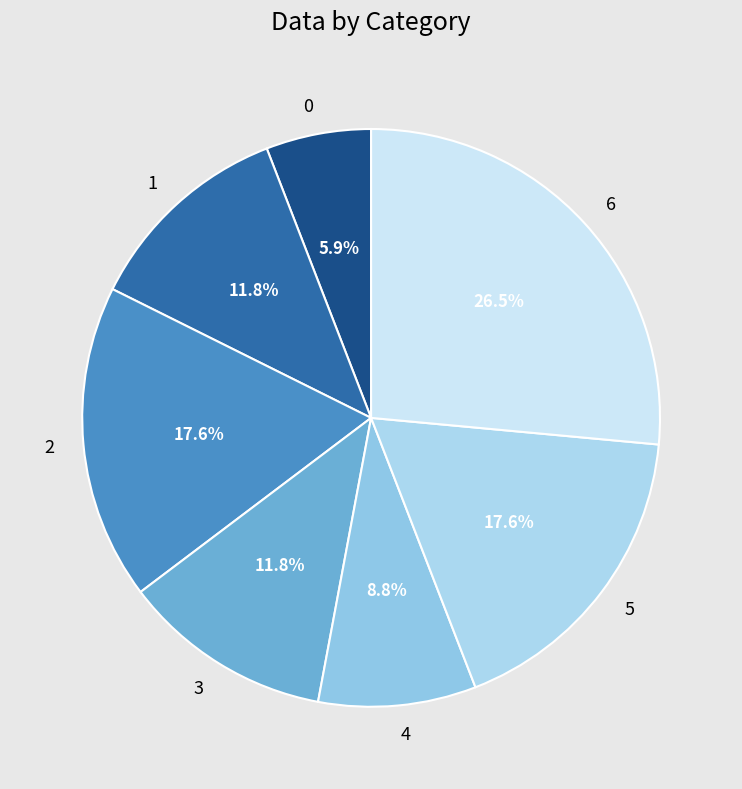

Does any single category account for the majority?

No